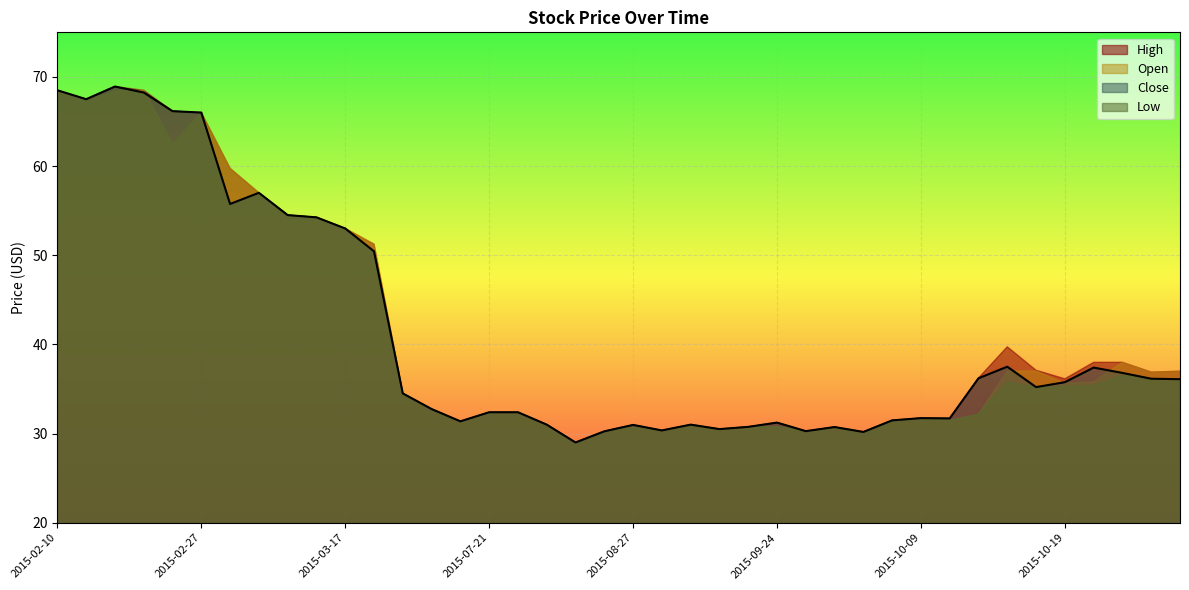

True or false: High has a value of 57.0 at 2015-03-09.

True